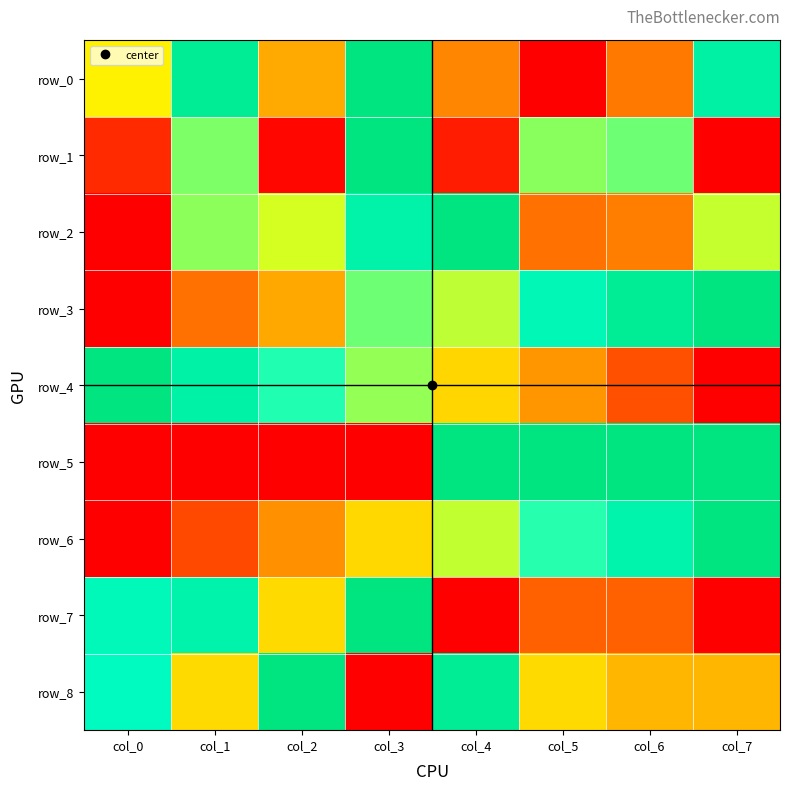

True or false: row_0 has a value of 1.0 at col_3.

True